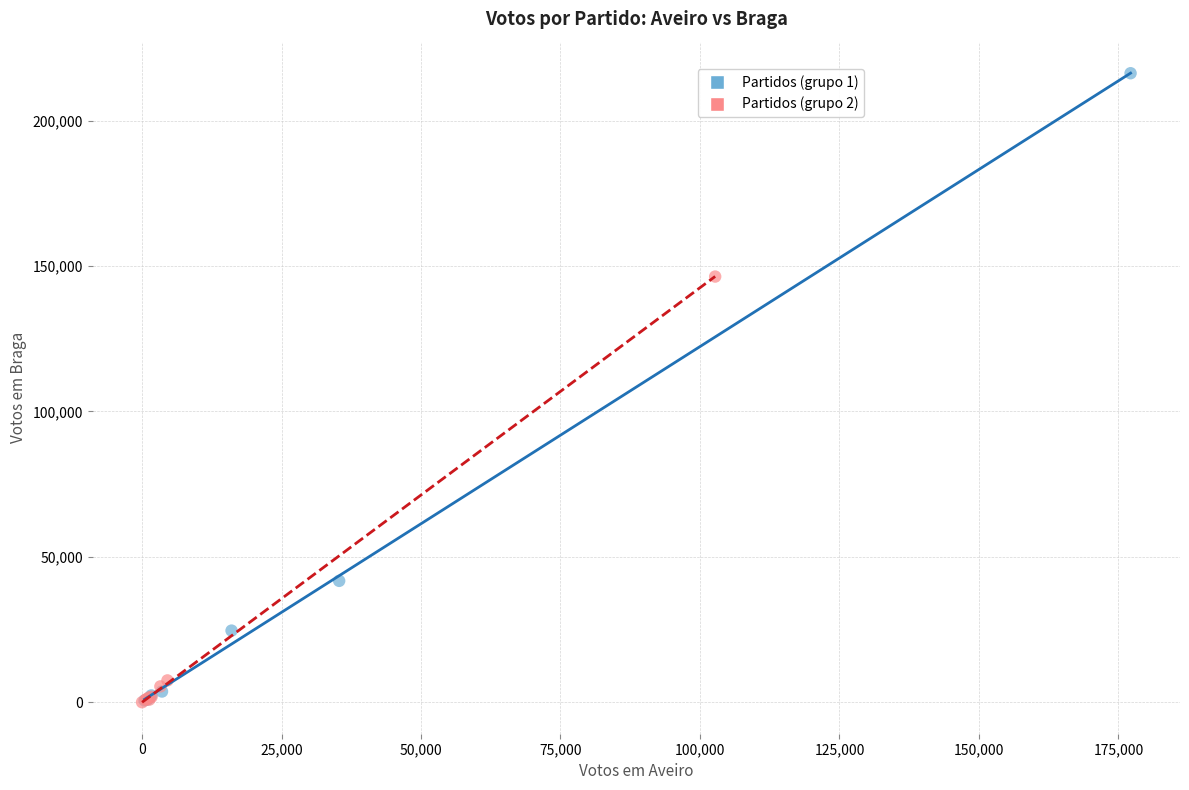

What are all the series names shown in the legend?

Partidos (grupo 1), Partidos (grupo 2)